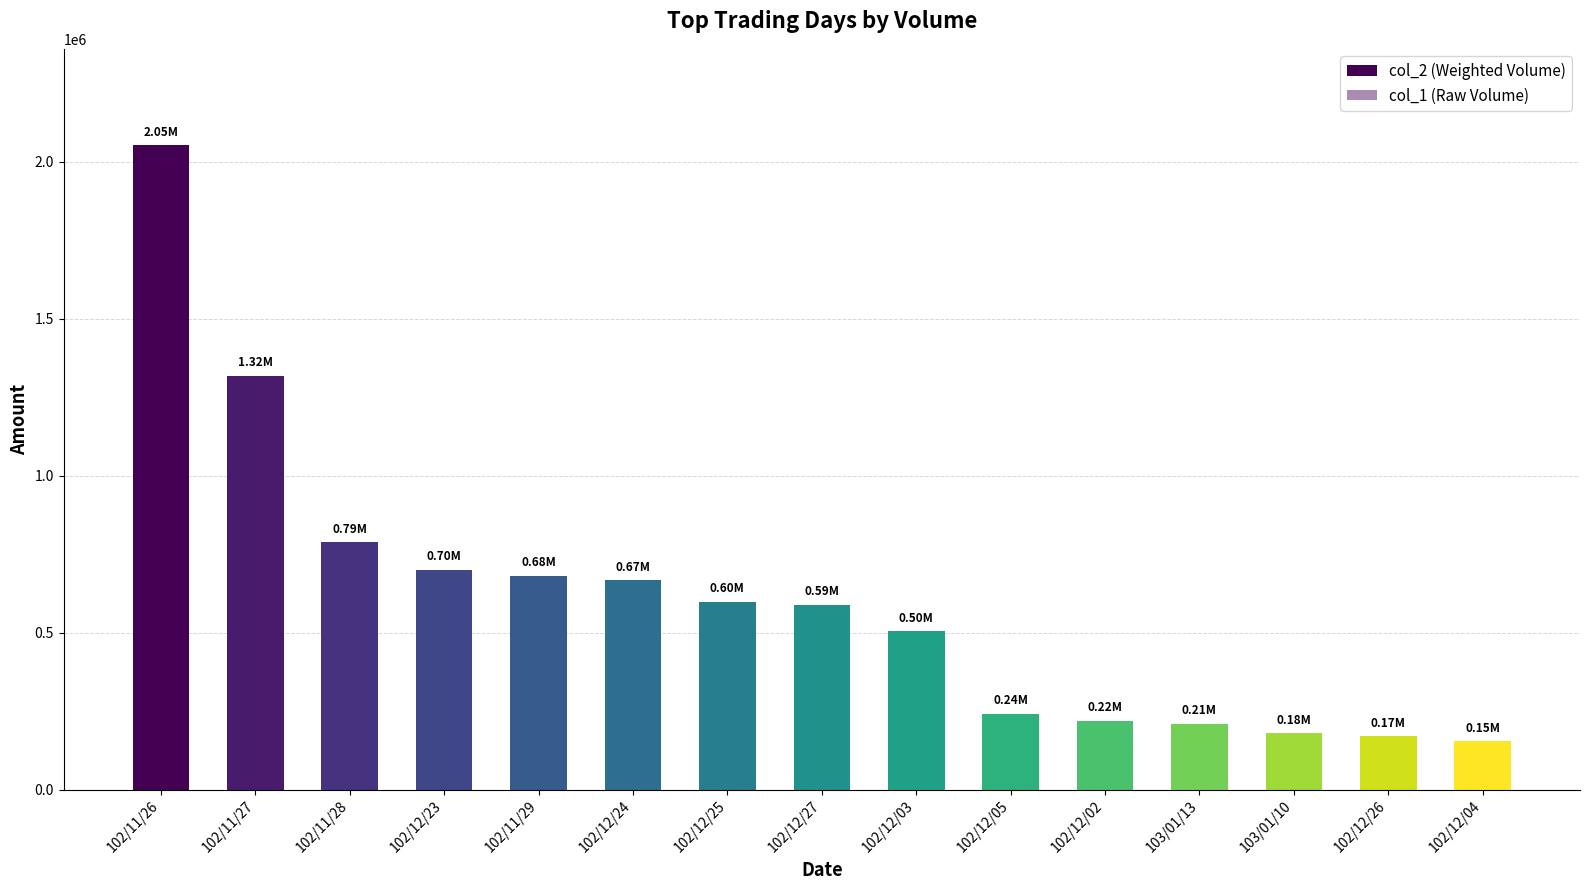

Which has a higher value, 102/12/05 or 102/11/26?

102/11/26